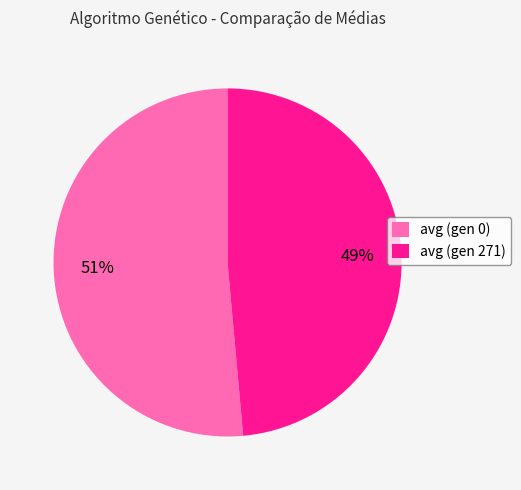

To the nearest percent, what is the combined percentage of avg (gen 0) and avg (gen 271)?

100%